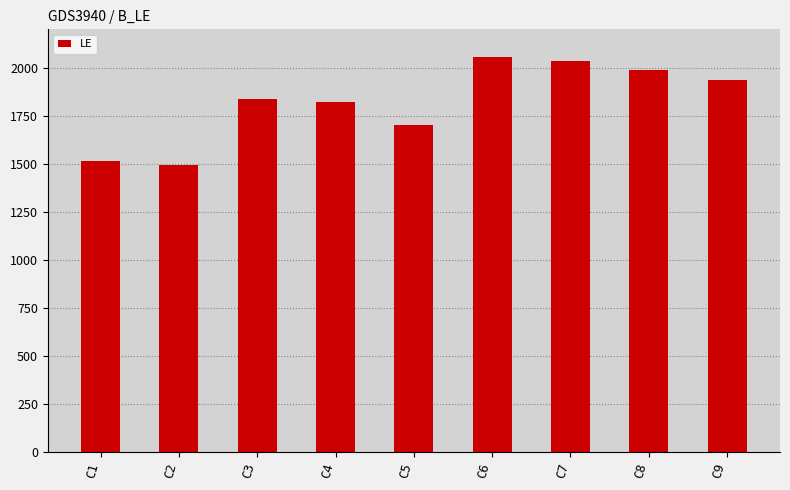

How many bars are there in total?

9